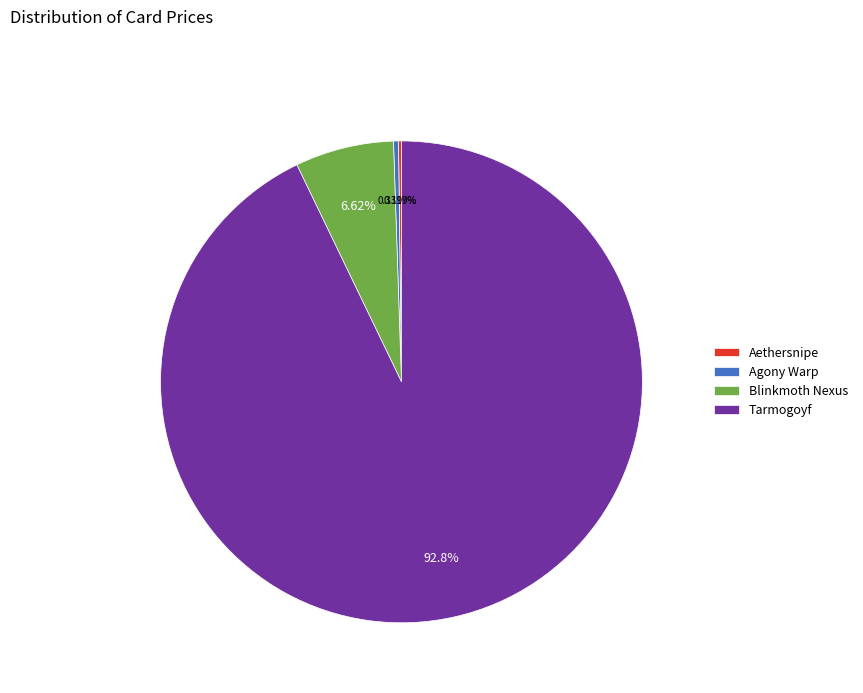

Do Agony Warp and Tarmogoyf together represent more than half of the pie?

Yes